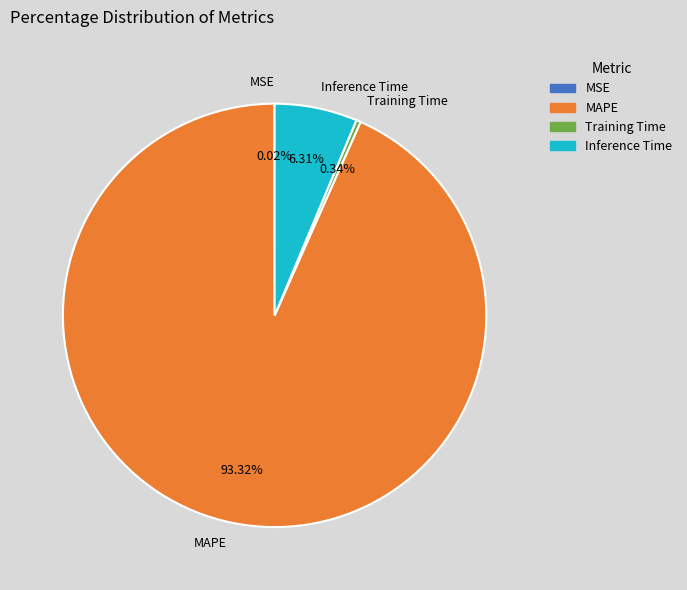

What percentage is NOT represented by Inference Time?

93.7%